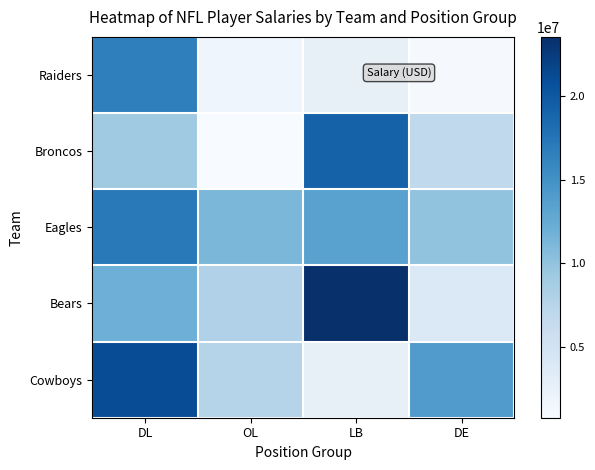

Rank the series by their maximum value, from lowest to highest.

Raiders, Eagles, Broncos, Cowboys, Bears